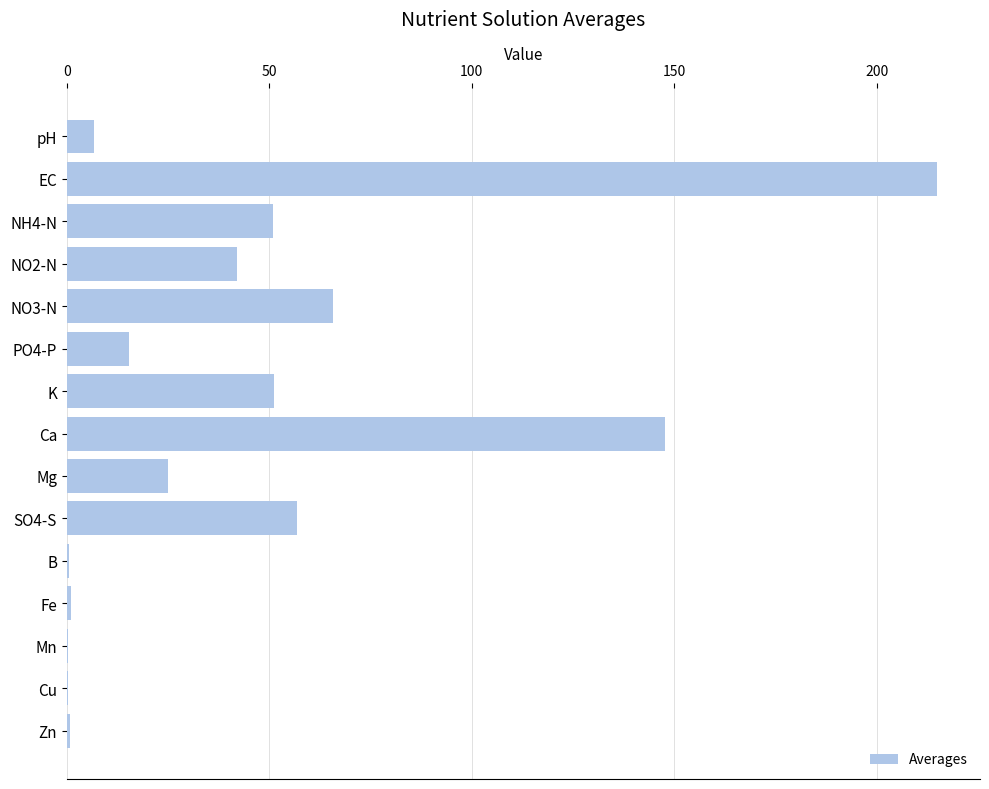

What is the greatest value displayed?

214.8